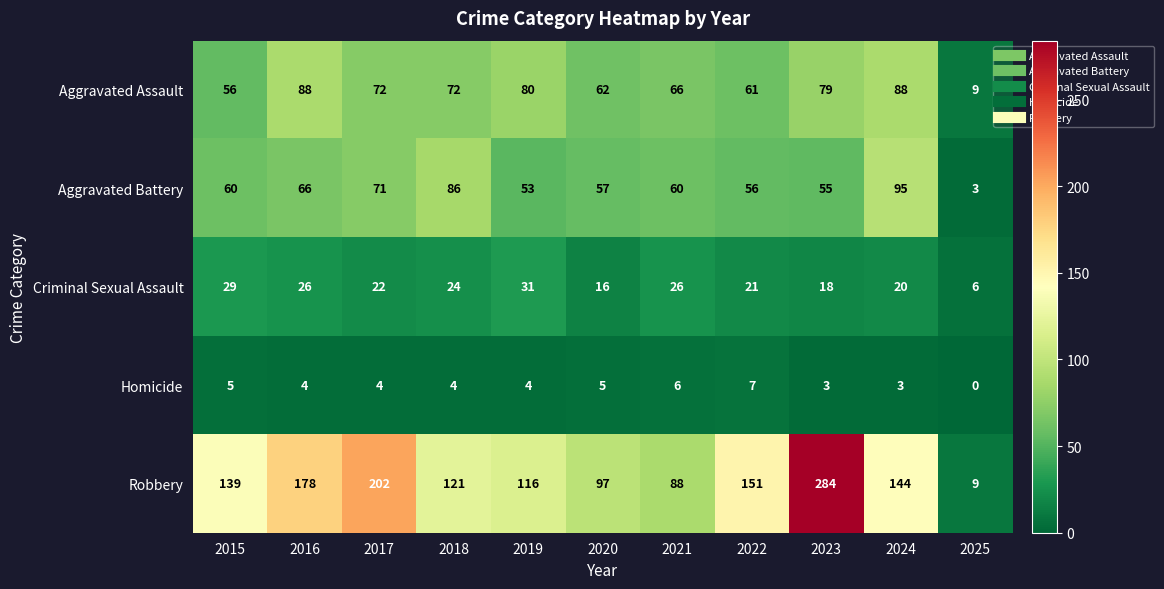

What is the total value across all series at 2025?

27